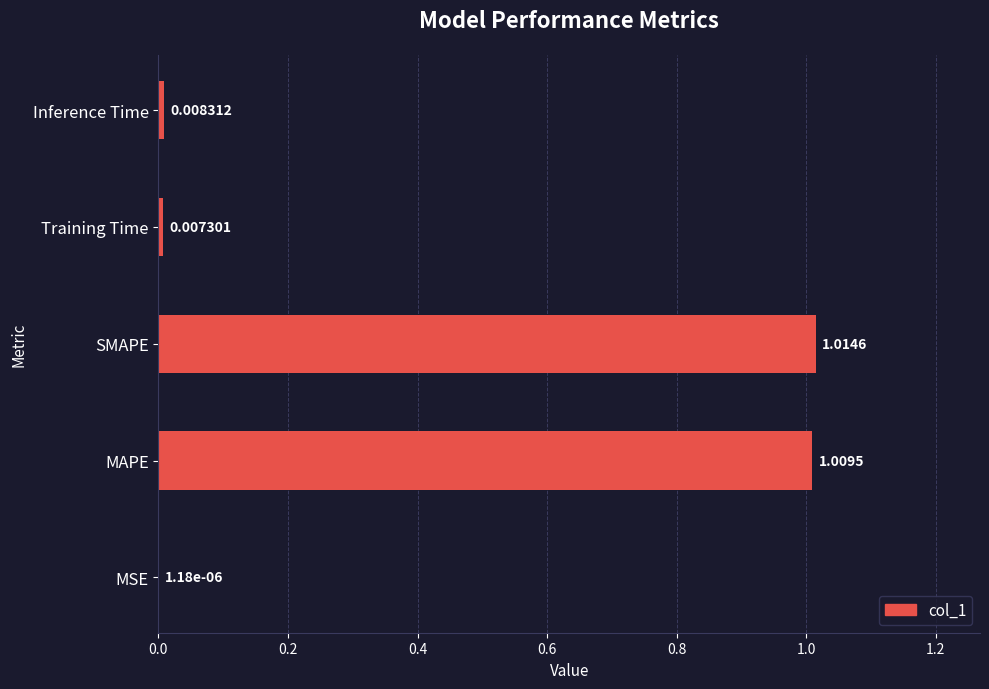

Count the number of data series in this chart.

1